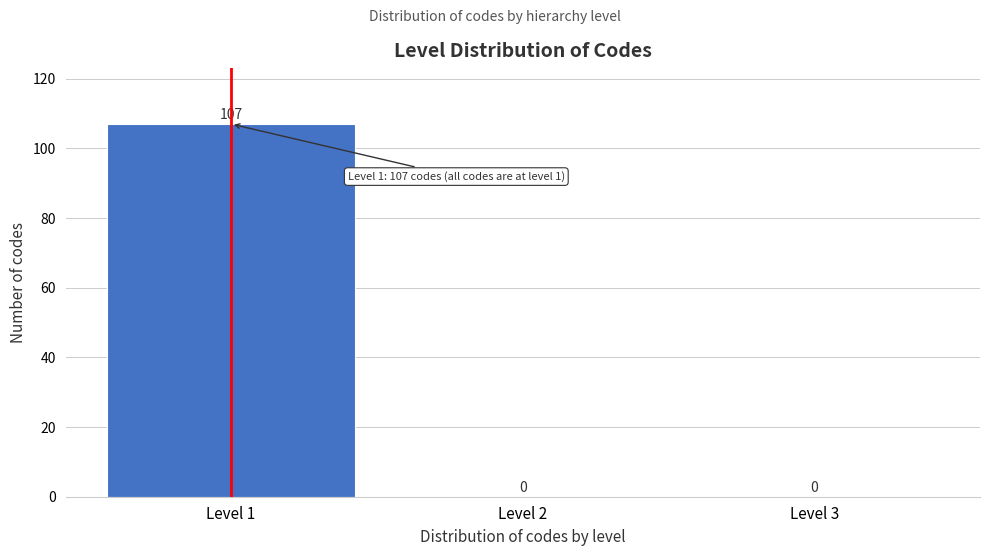

Over which range of the x-axis is the bar tallest?

0.5 to 1.5